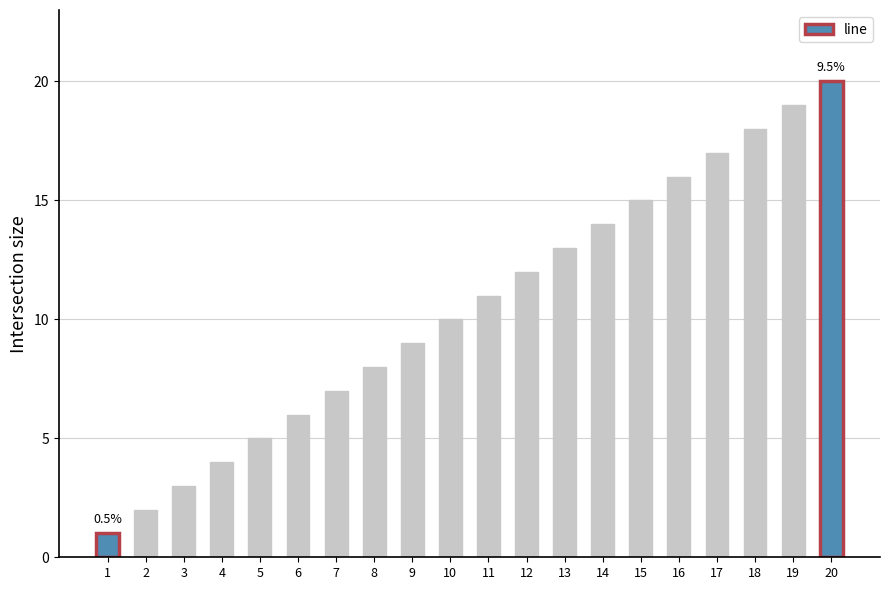

What is the difference between the maximum and second lowest values?

18